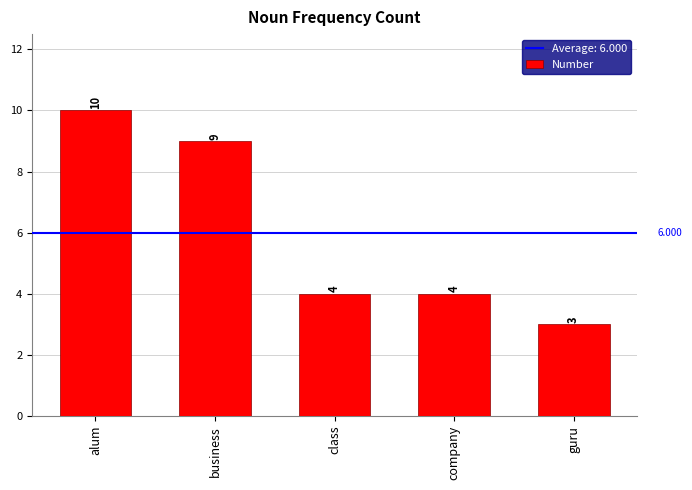

How many values are below 4?

1